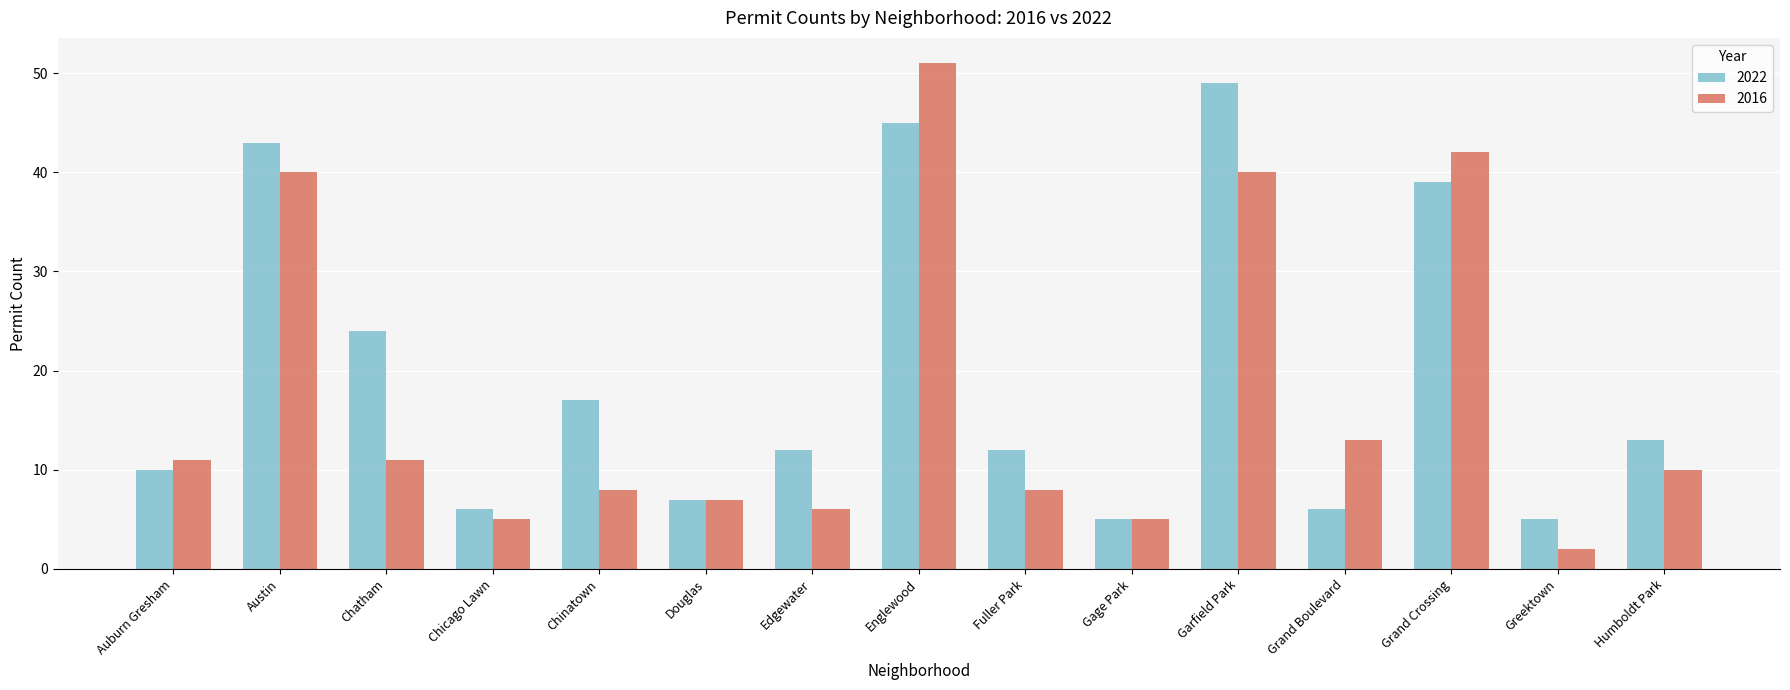

Reading left to right, transcribe all the data shown in this chart.

2022: 10	43	24	6	17	7	12	45	12	5	49	6	39	5	13
2016: 11	40	11	5	8	7	6	51	8	5	40	13	42	2	10